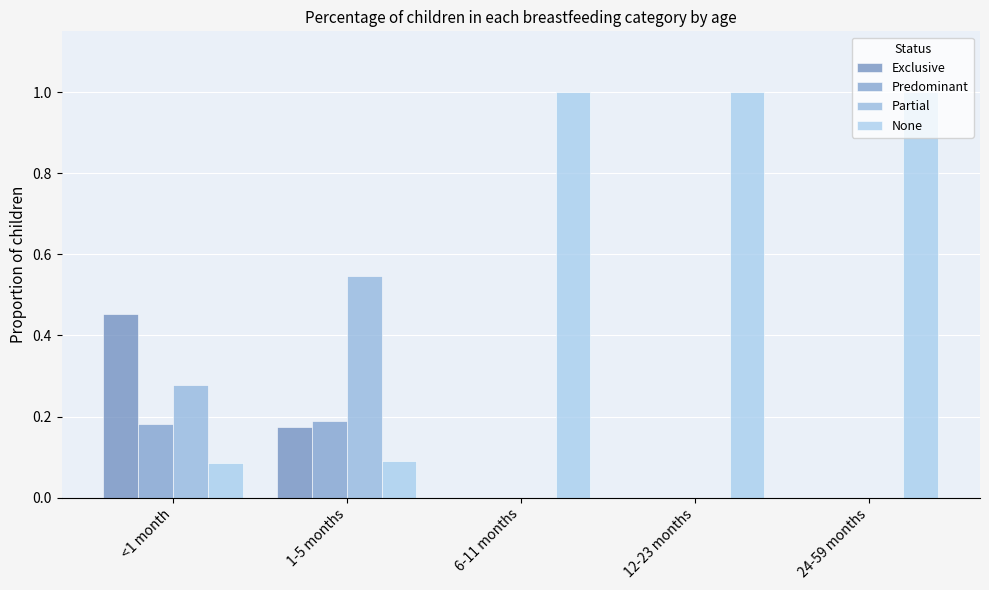

Reading left to right, list all the values displayed in this chart.

Exclusive: <1 month=0.5	1-5 months=0.2	6-11 months=0.0	12-23 months=0.0	24-59 months=0.0
Predominant: <1 month=0.2	1-5 months=0.2	6-11 months=0.0	12-23 months=0.0	24-59 months=0.0
Partial: <1 month=0.3	1-5 months=0.5	6-11 months=0.0	12-23 months=0.0	24-59 months=0.0
None: <1 month=0.1	1-5 months=0.1	6-11 months=1.0	12-23 months=1.0	24-59 months=1.0